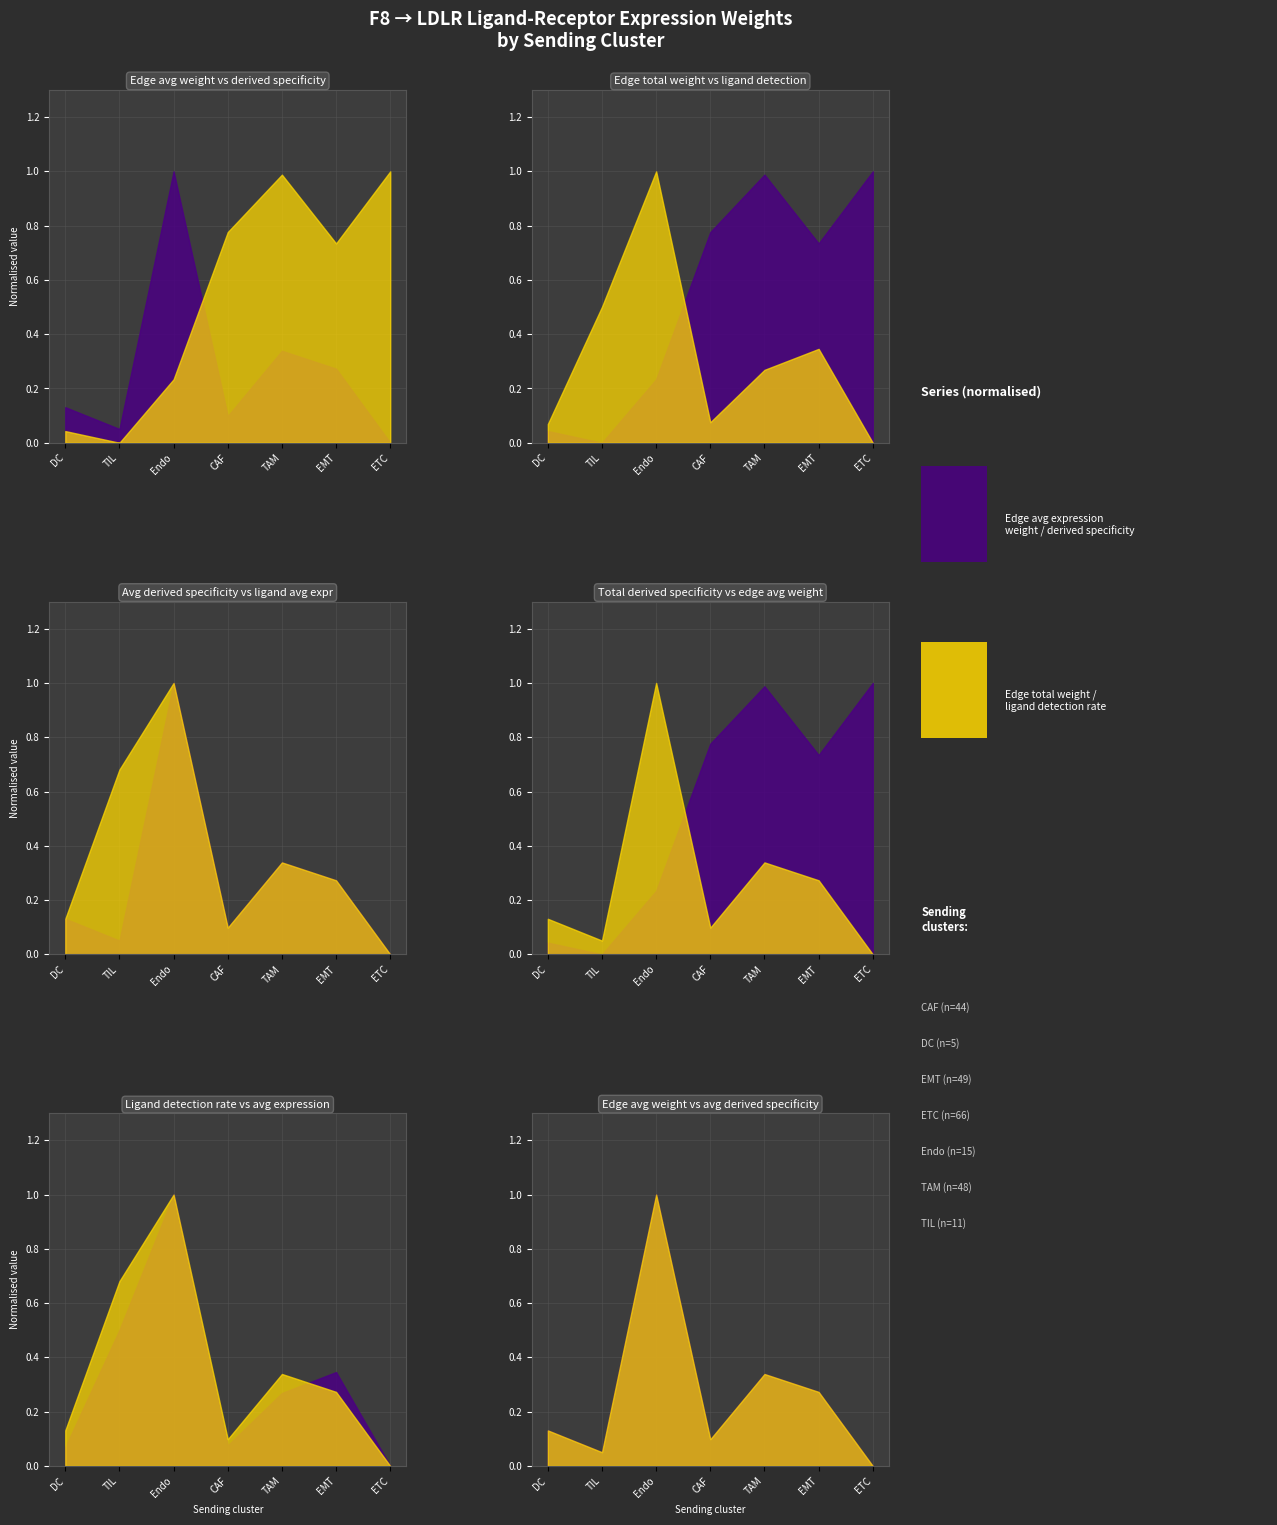

Is the value of Edge total expression derived specificity at DC greater than the value of Ligand detection rate at TAM?

No